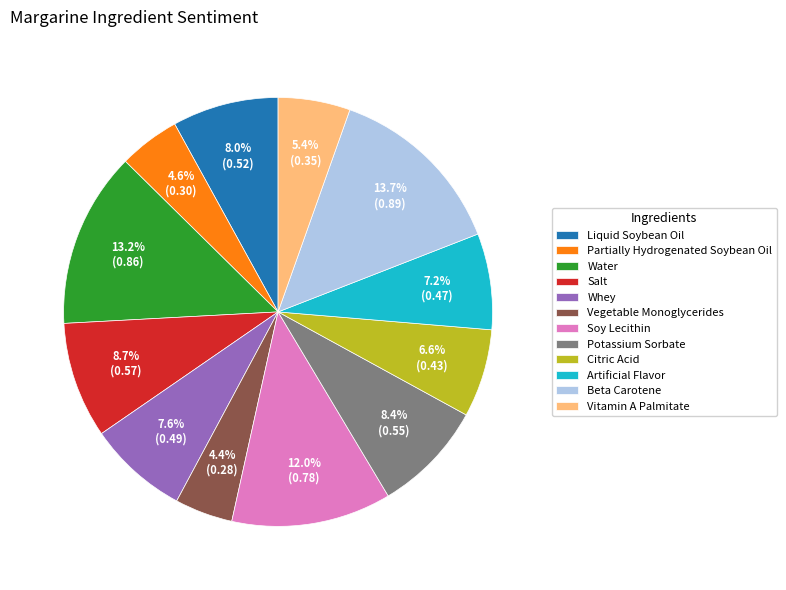

Which has a higher value, Soy Lecithin or Vitamin A Palmitate?

Soy Lecithin